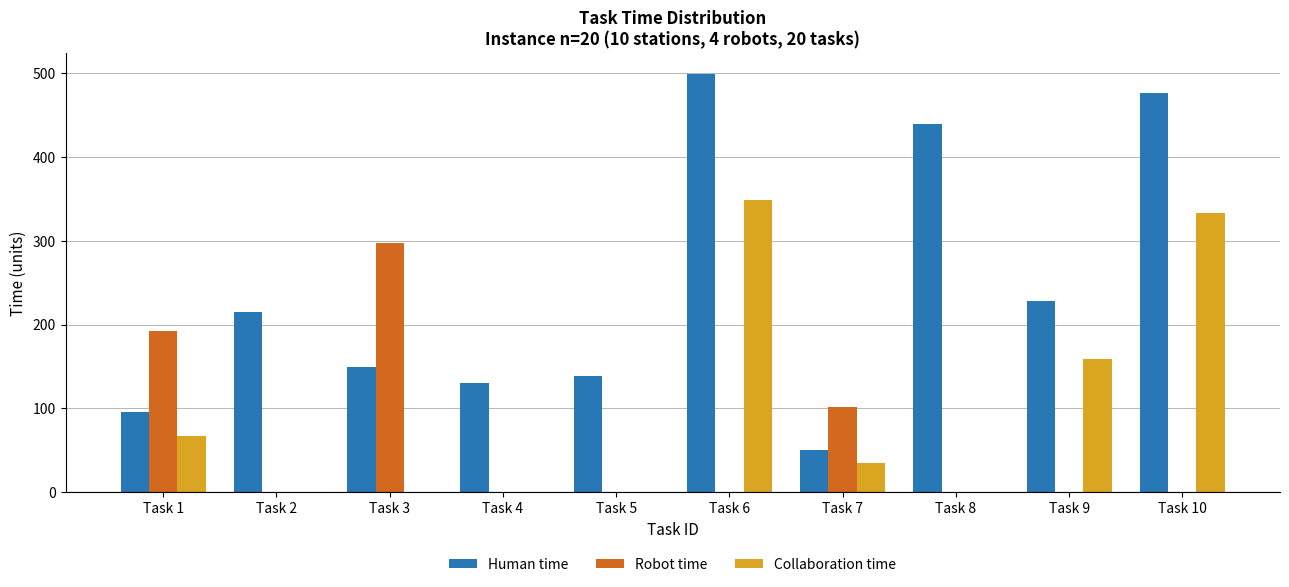

Are the bars horizontal?

No